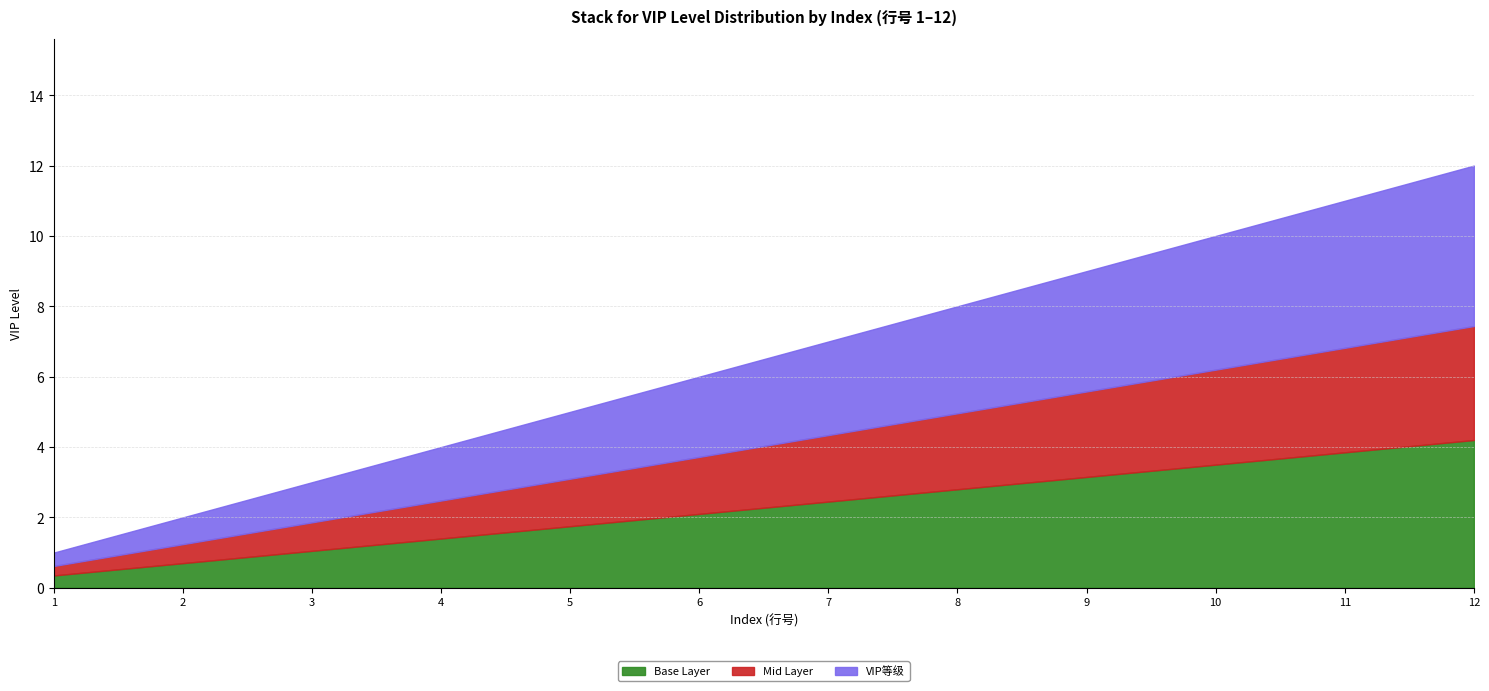

Reading left to right, list all the values displayed in this chart.

1=1	2=2	3=3	4=4	5=5	6=6	7=7	8=8	9=9	10=10	11=11	12=12